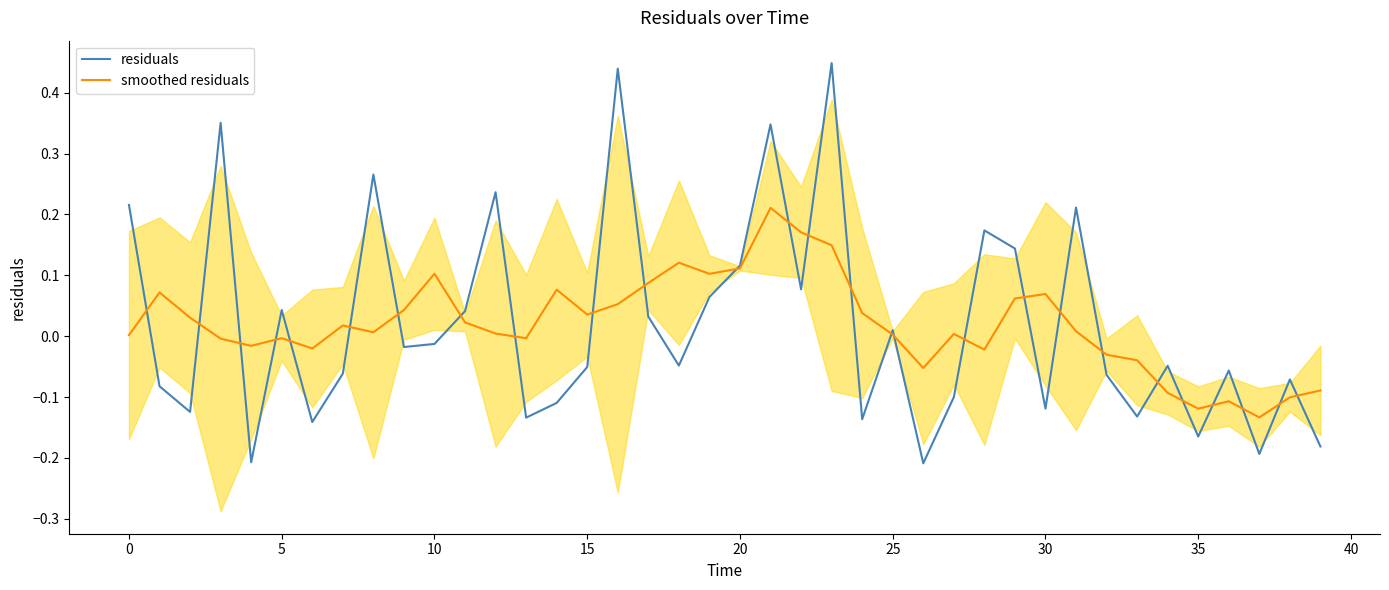

Is it true that residuals equals 0.2 at 20?

False